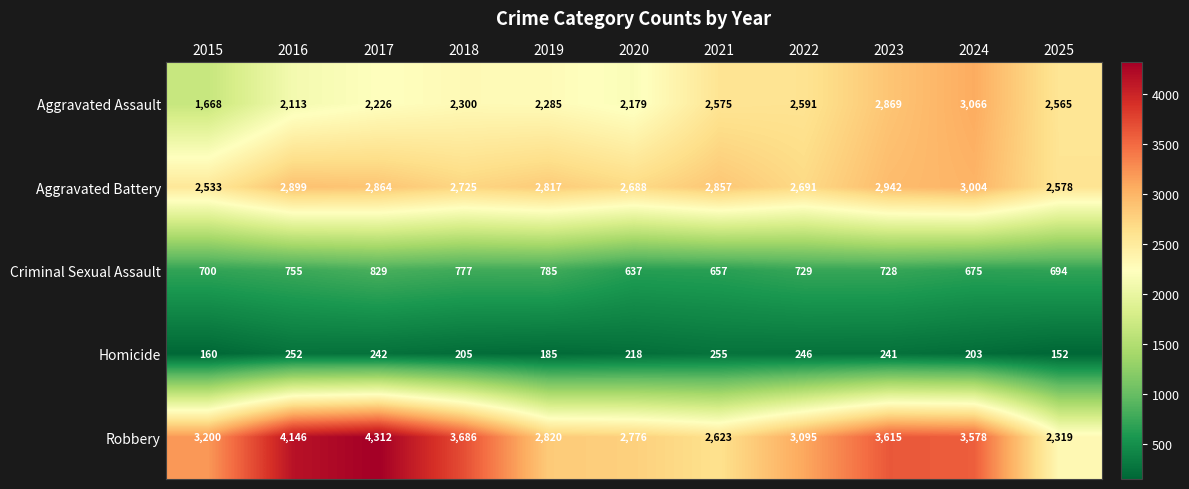

The value of Aggravated Battery at 2016 is 1409. True or false?

False